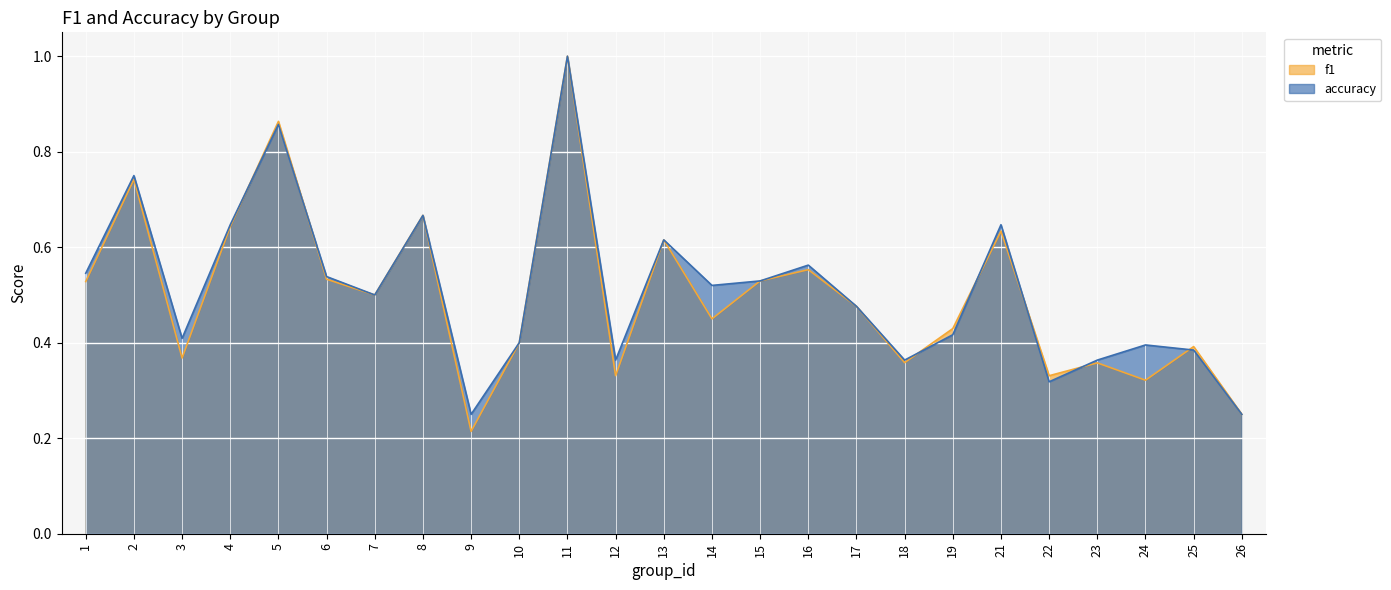

List the series in order of their overall mean, highest first.

accuracy, f1